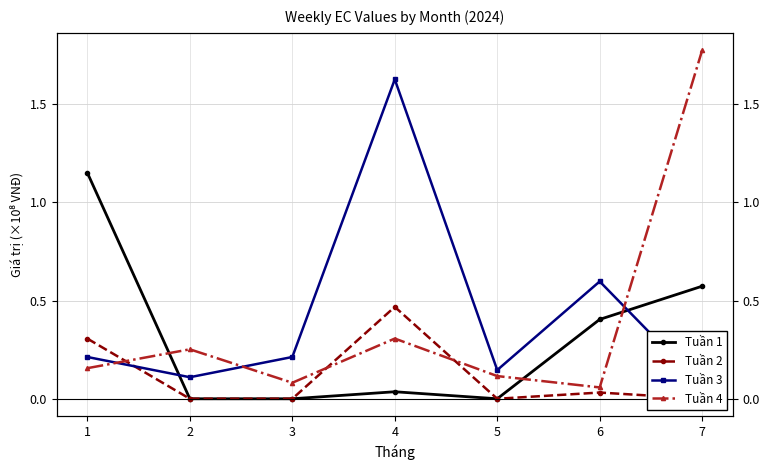

What is the value of the Tuần 4 point at the 4th from the left?

0.3